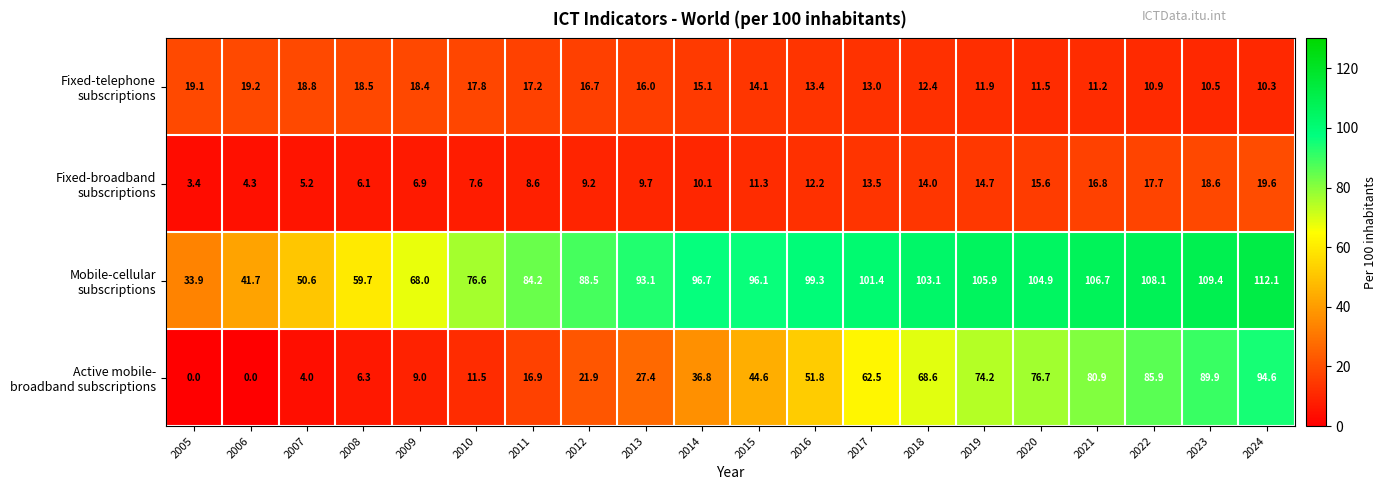

At which category is the sum across all series the highest?

2024